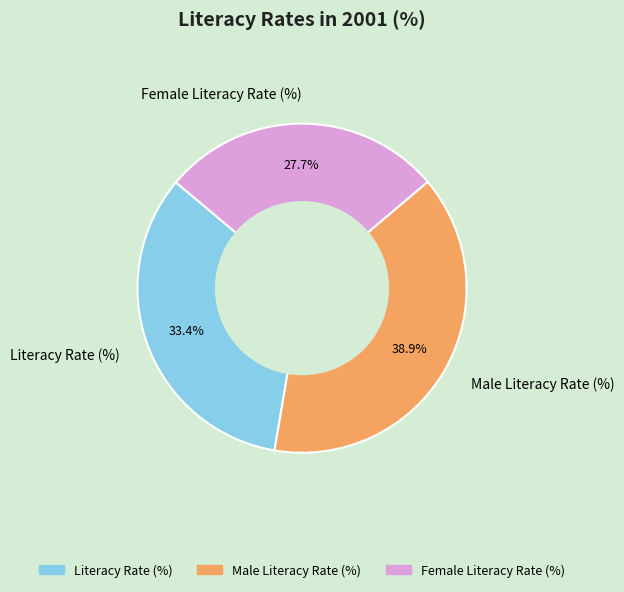

What is the largest slice in the pie chart?

Male Literacy Rate (%)